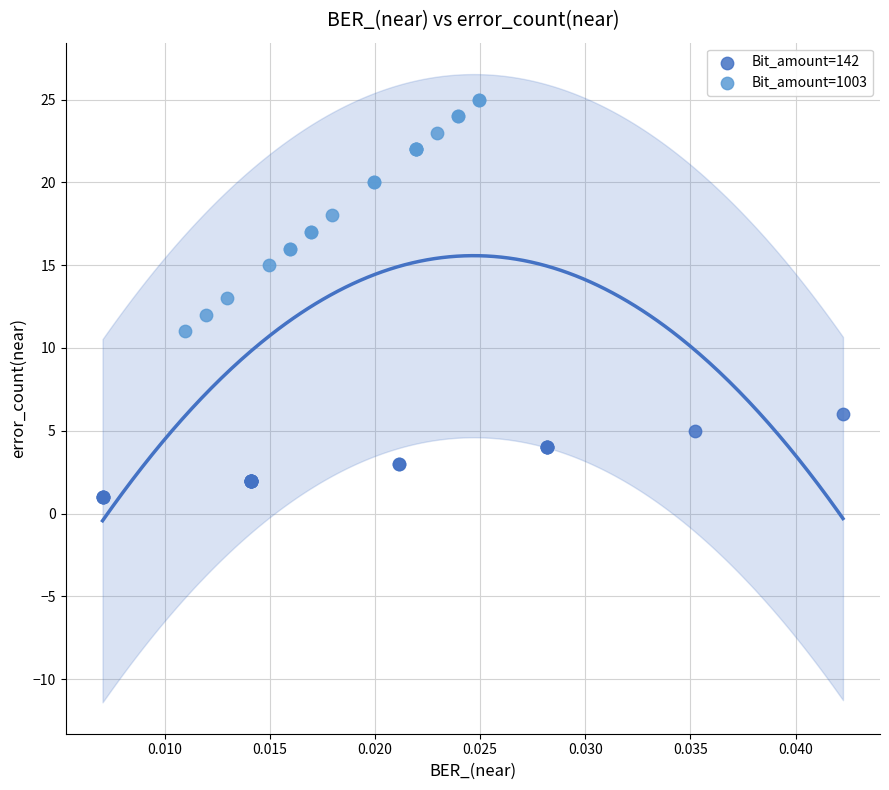

Which series has the widest spread of Y values?

Bit_amount=1003